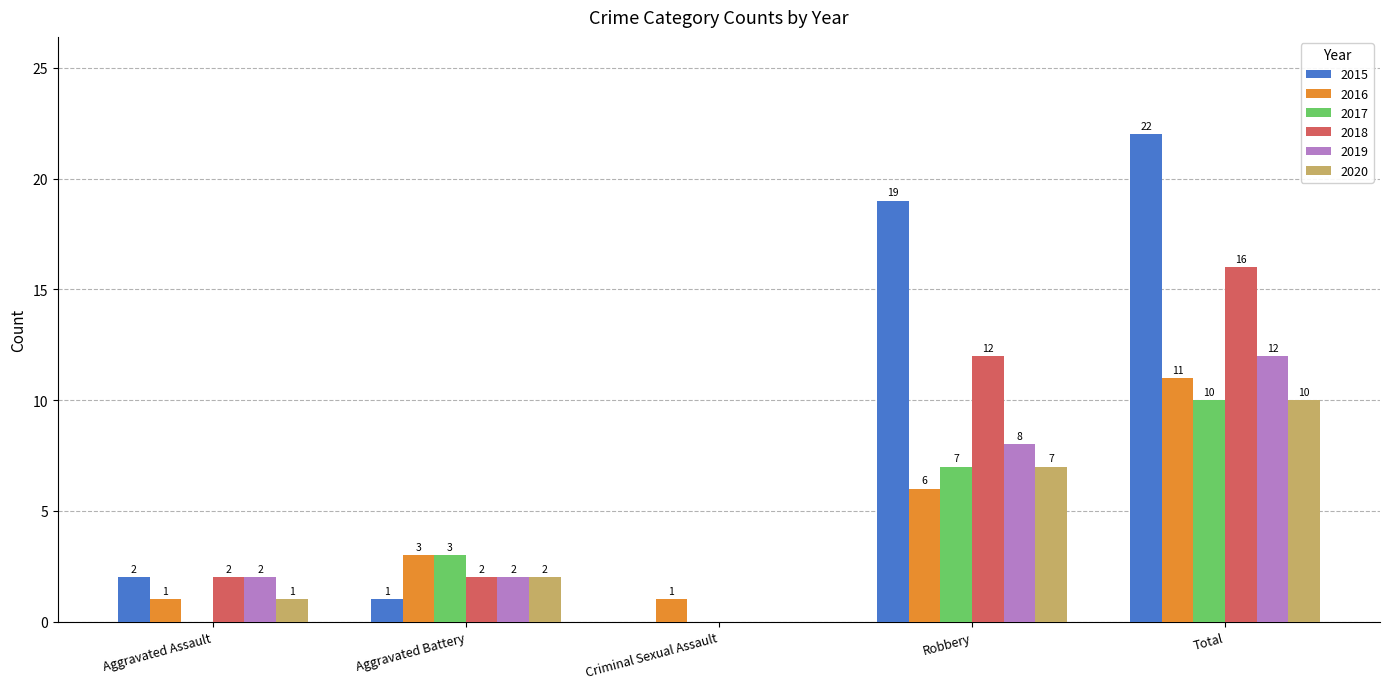

What is the average value of the 2018 series?

6